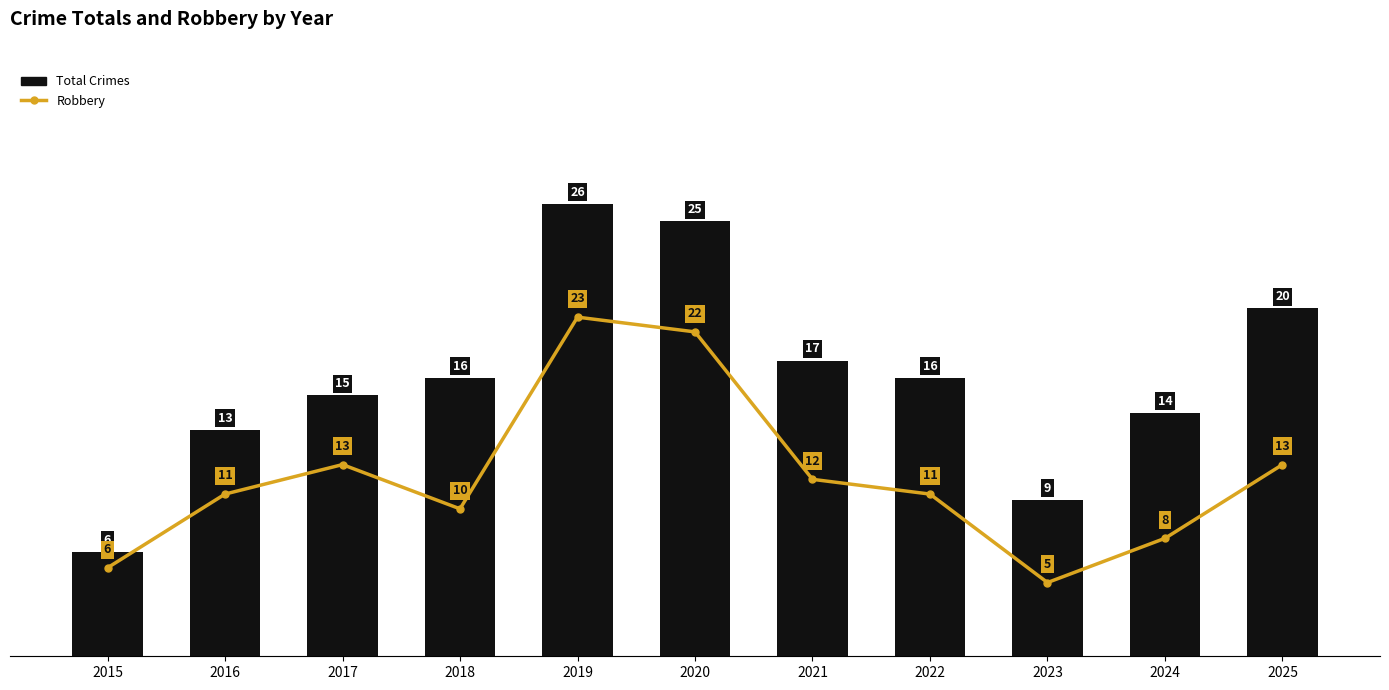

What are all the series names shown in the legend?

Total Crimes, Robbery